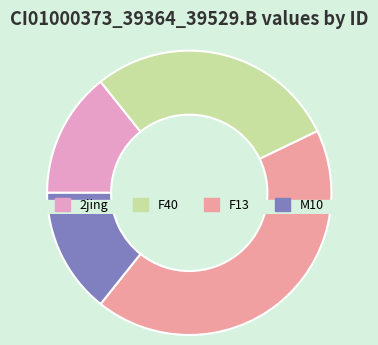

Is it true that F13 is 35% of the pie?

False